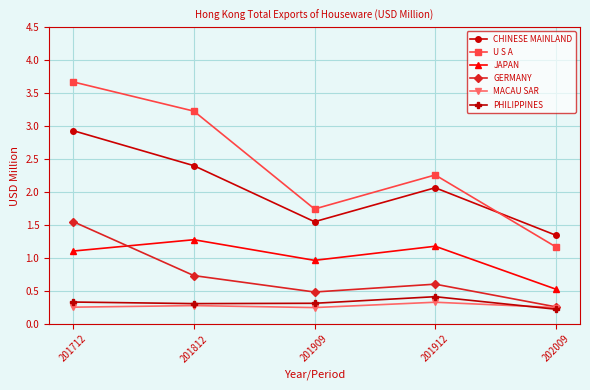

The value of PHILIPPINES at 201712 is 0.3. True or false?

True